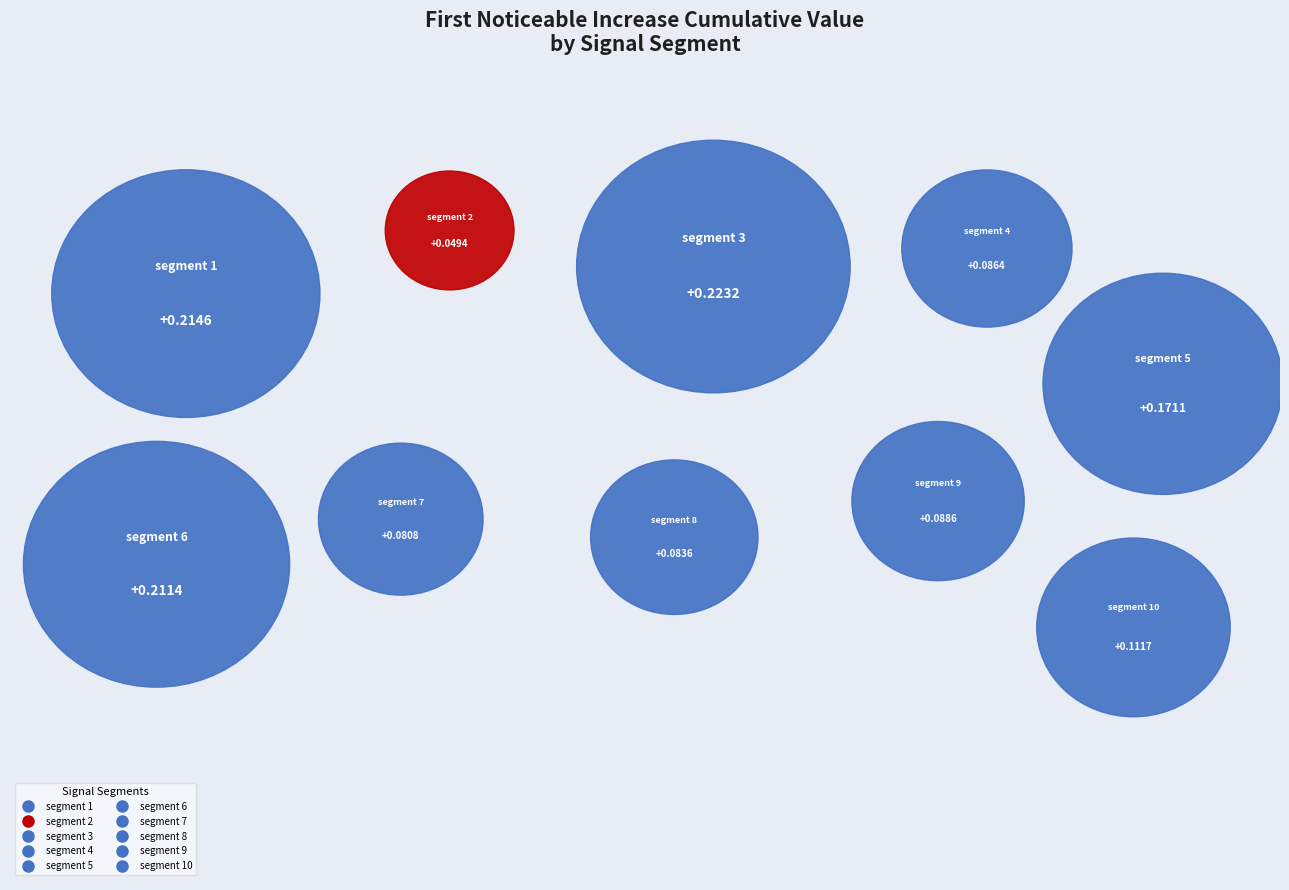

True or false: segment 4 accounts for 7% of the total.

True